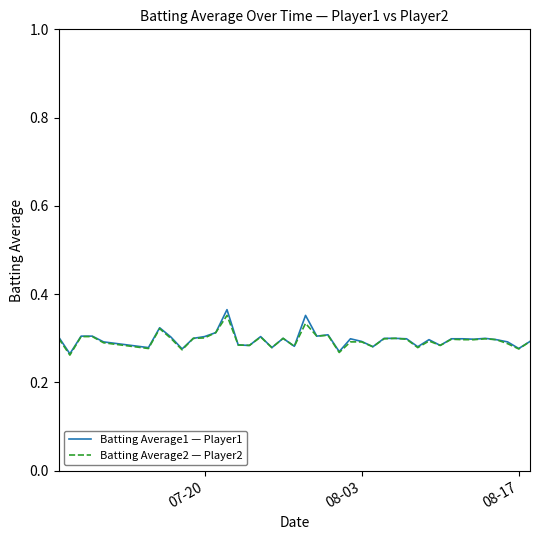

Which series has the widest spread of values?

Batting Average1 — Player1